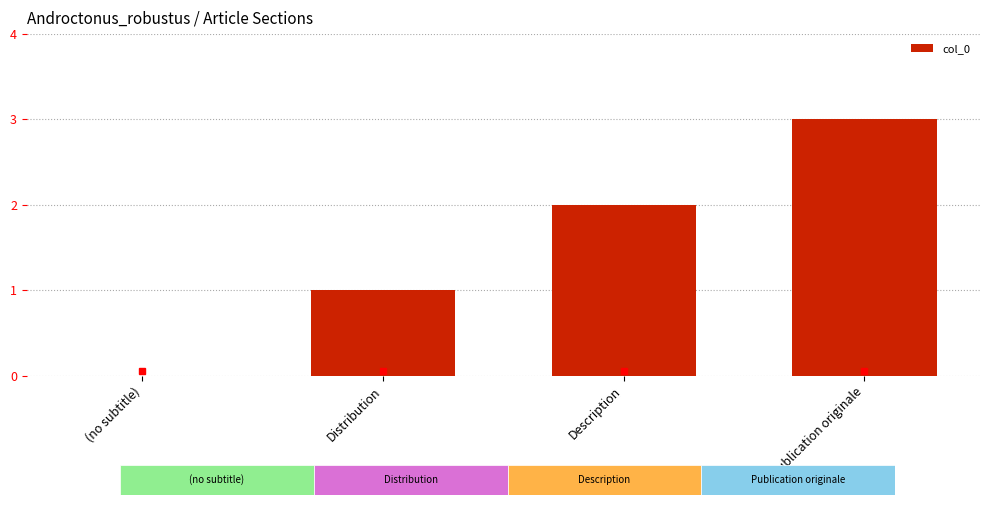

The chart shows a value of 0 at (no subtitle). True or false?

True